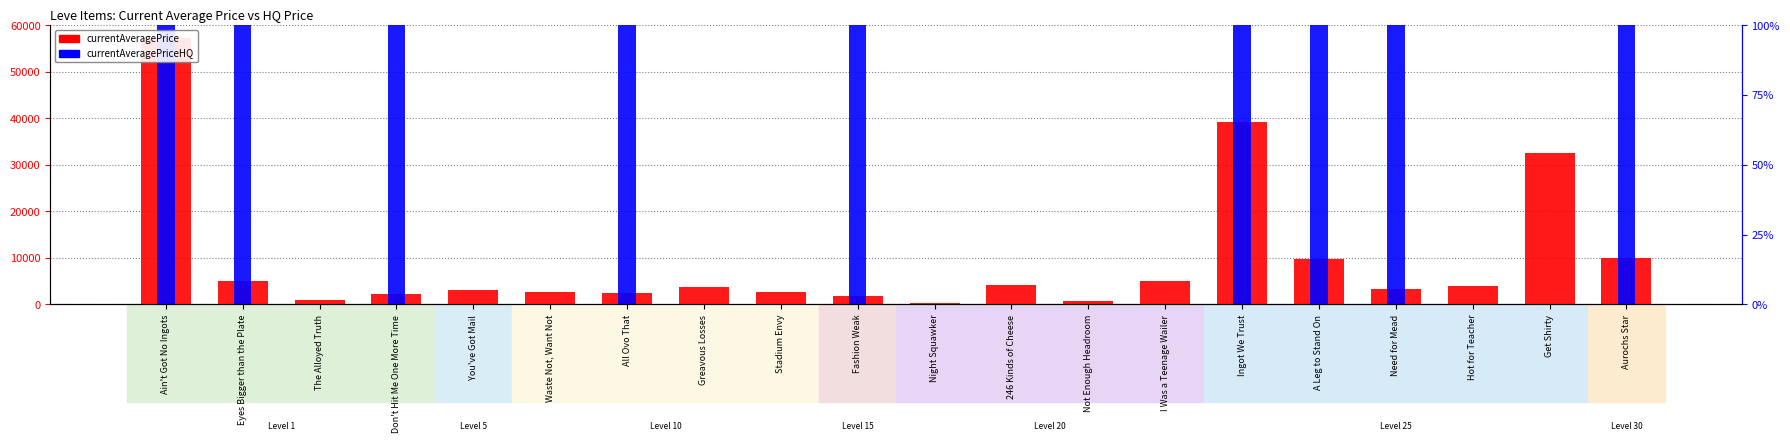

What is the label of the 20th bar from the left?

Aurochs Star